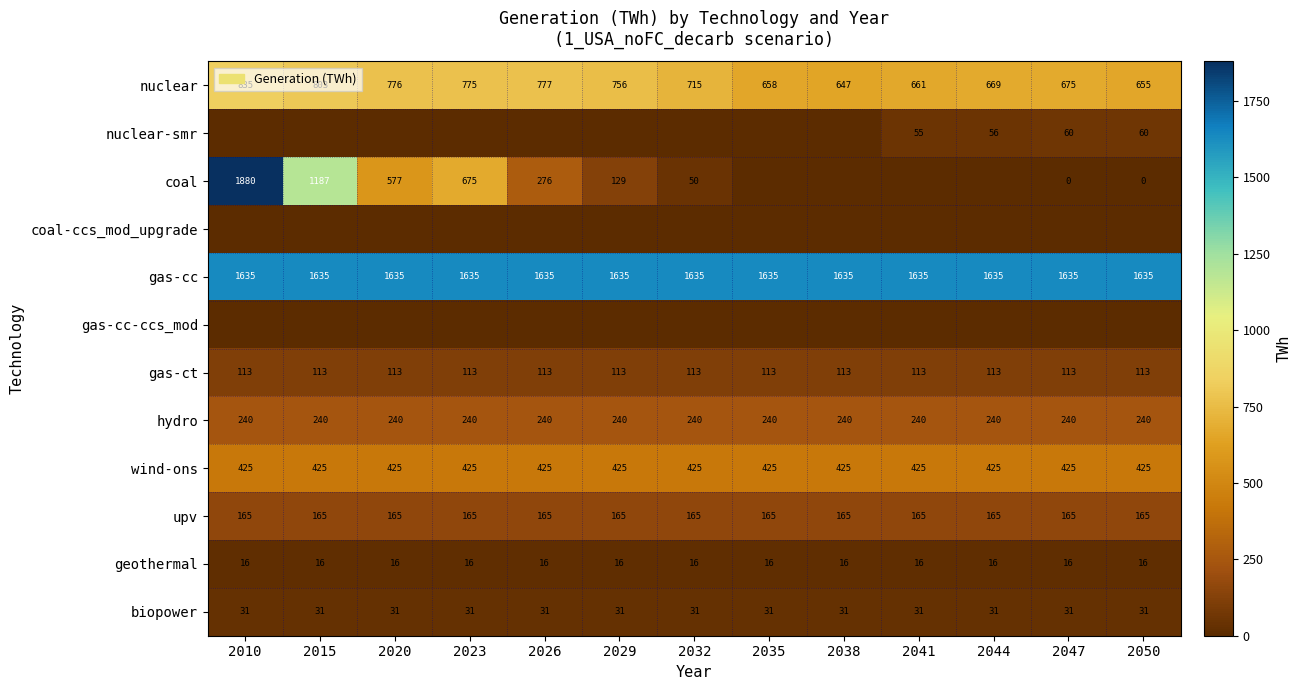

At which category is the sum across all series the highest?

2010